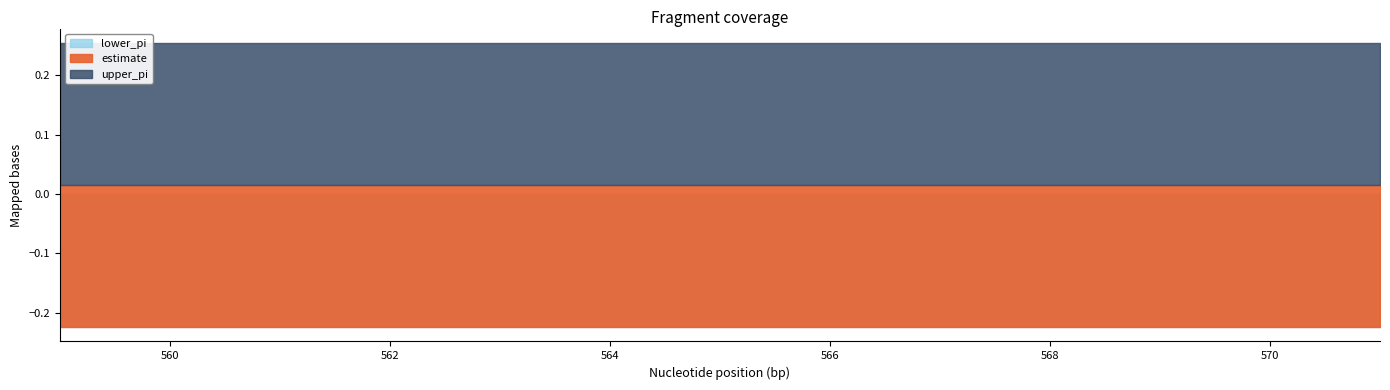

True or false: lower_pi has a value of -0.2 at 565.

True